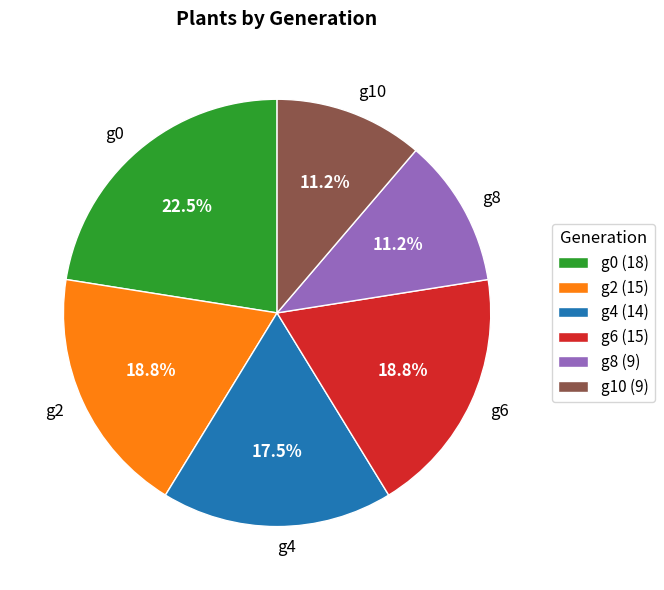

Approximately how many times larger is the value at g0 compared to g4?

1.3